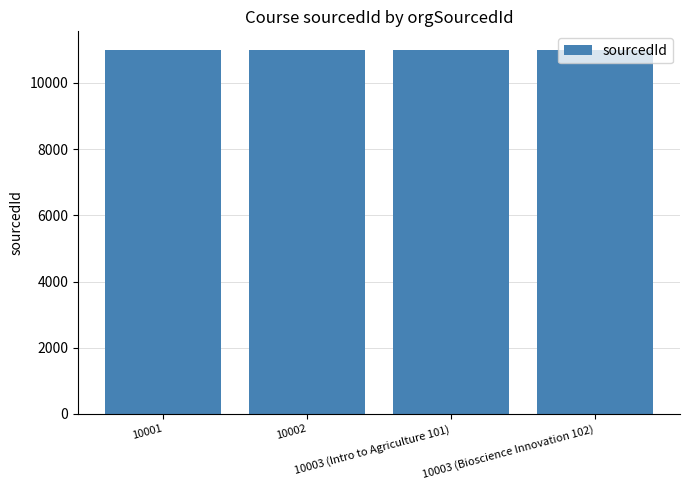

Count the number of categories in the chart.

4